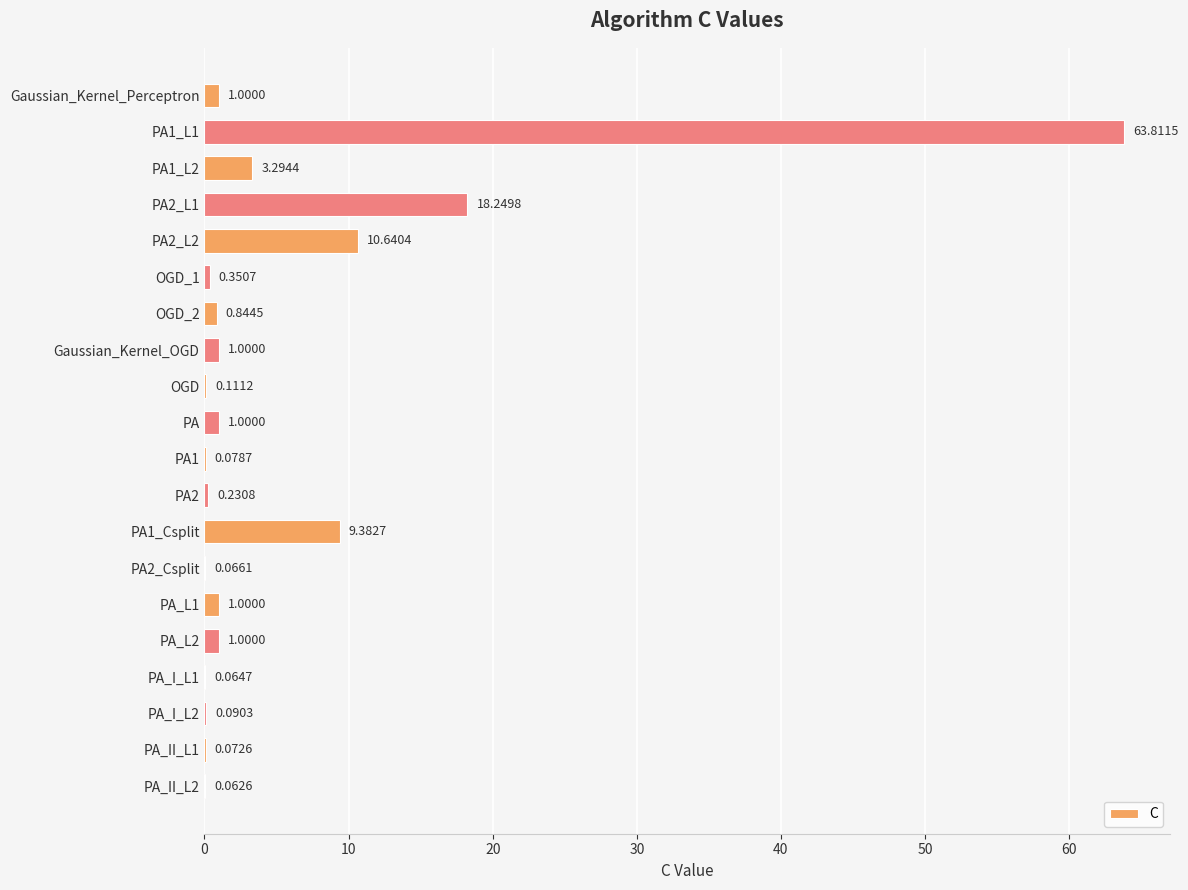

Between PA1 and PA1_L2, which is larger?

PA1_L2